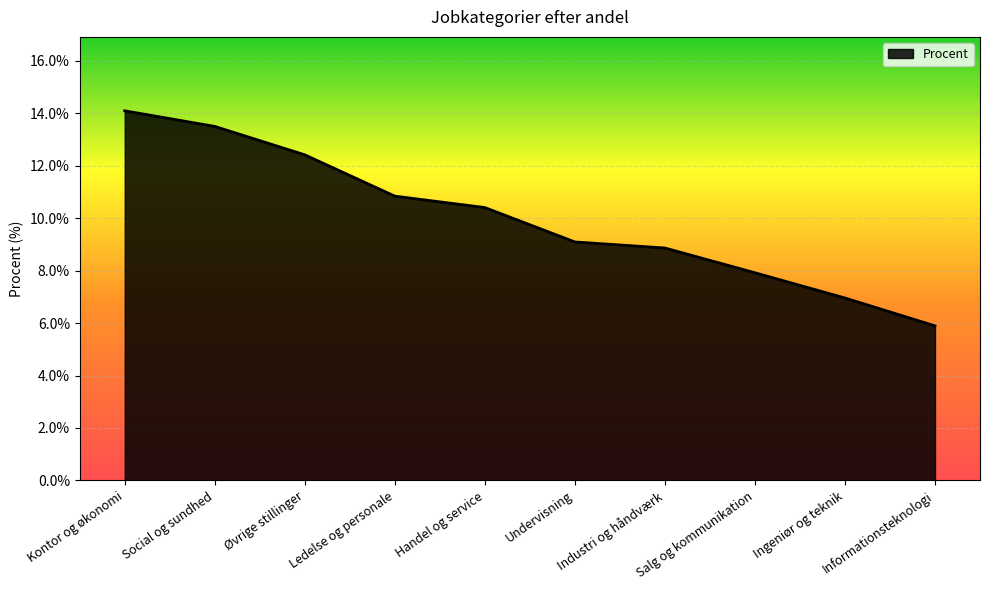

What position from the left is Industri og håndværk?

7